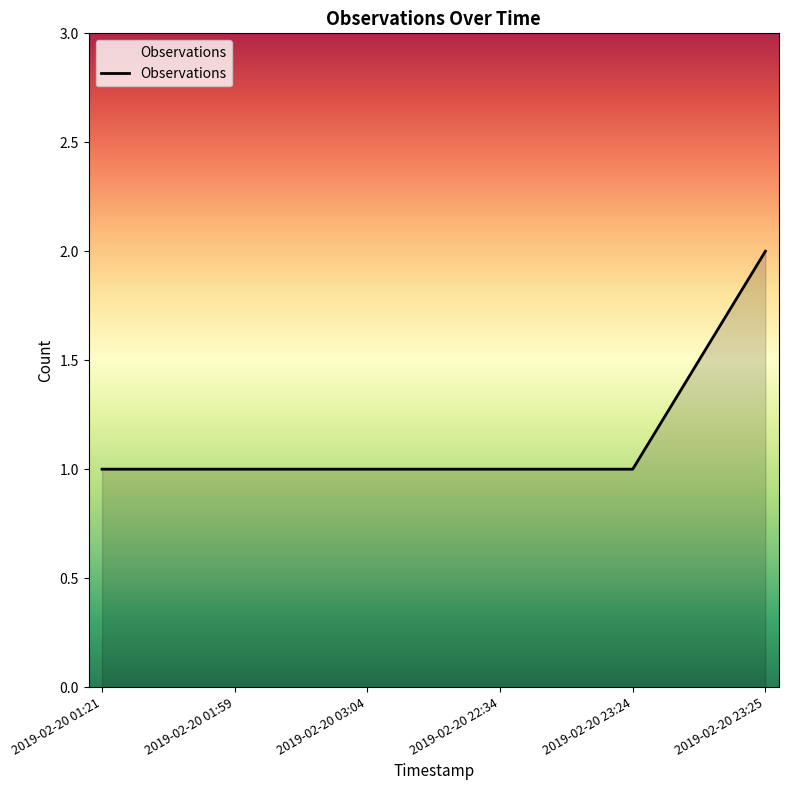

Which label corresponds to the largest value in the chart?

2019-02-20 23:25